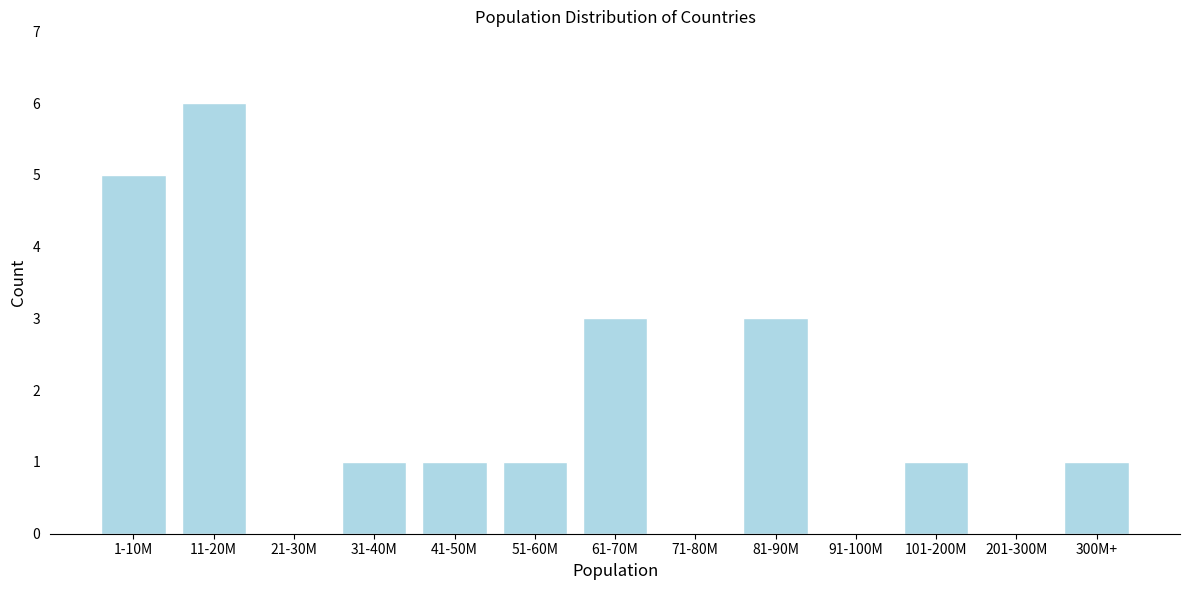

Reading left to right, list all the values displayed in this chart.

1-10M=5	11-20M=6	21-30M=0	31-40M=1	41-50M=1	51-60M=1	61-70M=3	71-80M=0	81-90M=3	91-100M=0	101-200M=1	201-300M=0	300M+=1